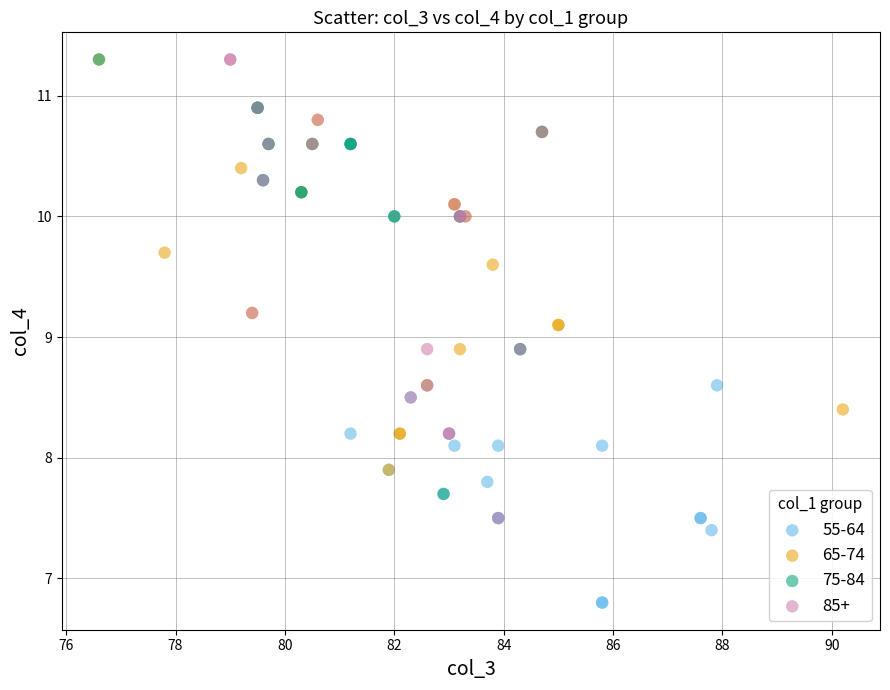

Which series reaches the minimum Y coordinate?

55-64